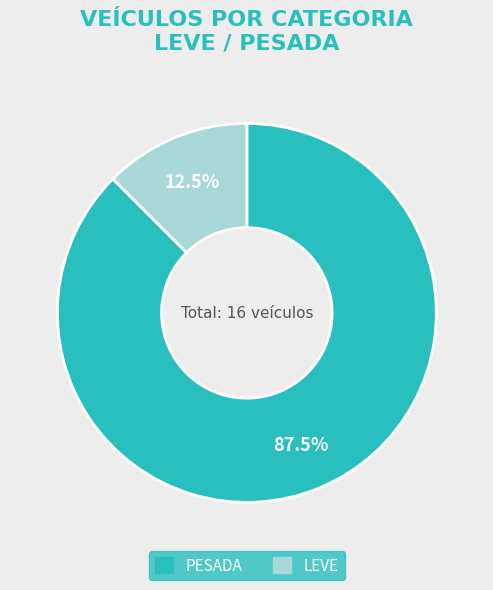

Rank the categories by value from lowest to highest.

LEVE, PESADA